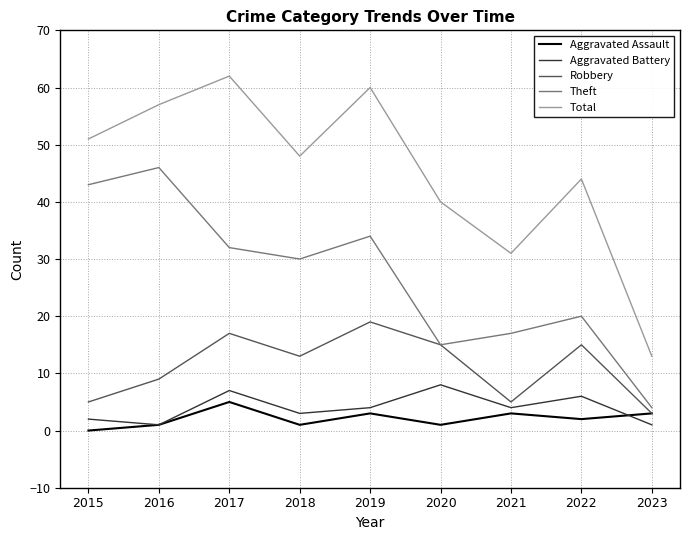

At which category does Aggravated Assault reach its first local valley?

2018